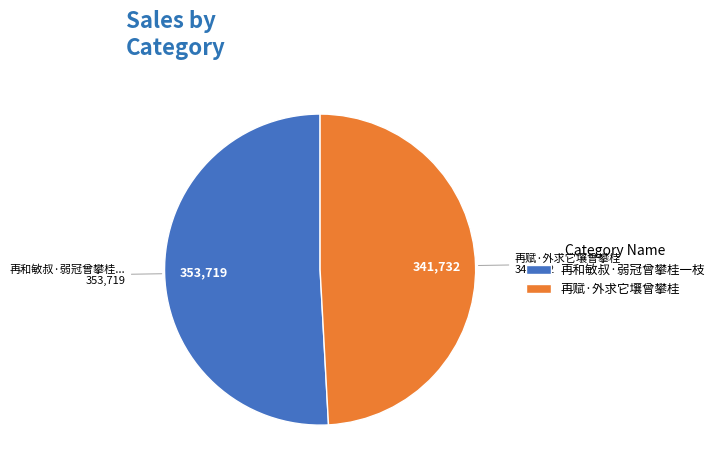

Combined, do 再赋·外求它壤曾攀桂 and 再和敏叔·弱冠曾攀桂一枝 account for over 50%?

Yes